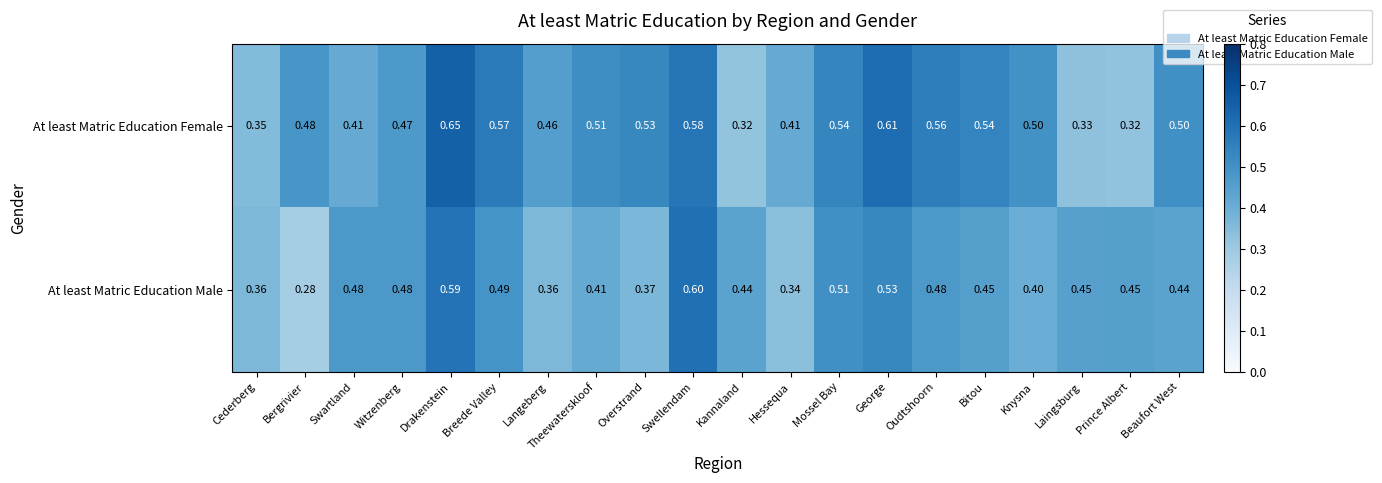

What is the total value across all series at Breede Valley?

1.1